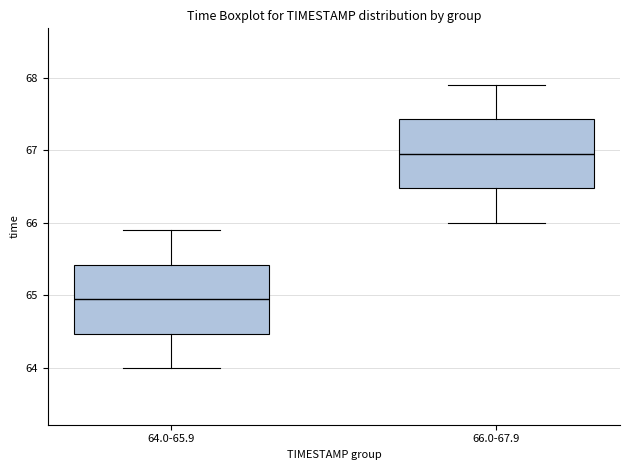

Reading left to right, transcribe this box plot: for each box, give where its median line is, the range the box spans, and where its two whiskers end, as read against the y-axis. The values are not printed on the chart, so give them approximately, as read against the axis.

64.0-65.9: median 65.0, box 64.5 to 65.4, whiskers 64.0 to 65.9
66.0-67.9: median 67.0, box 66.5 to 67.4, whiskers 66.0 to 67.9